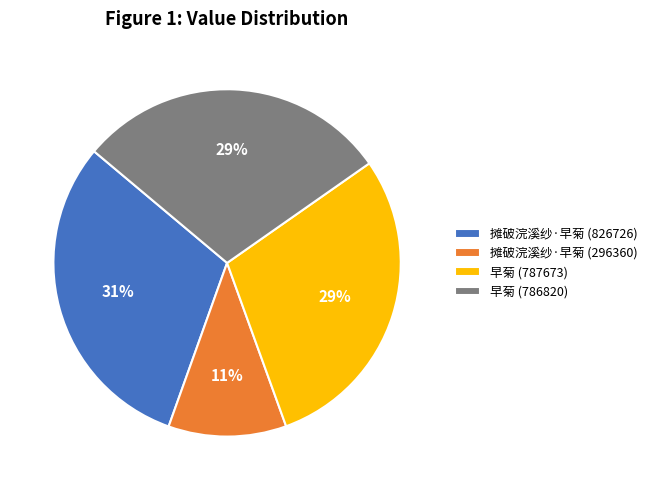

To the nearest percent, what portion does 摊破浣溪纱·早菊 (296360) represent?

11%